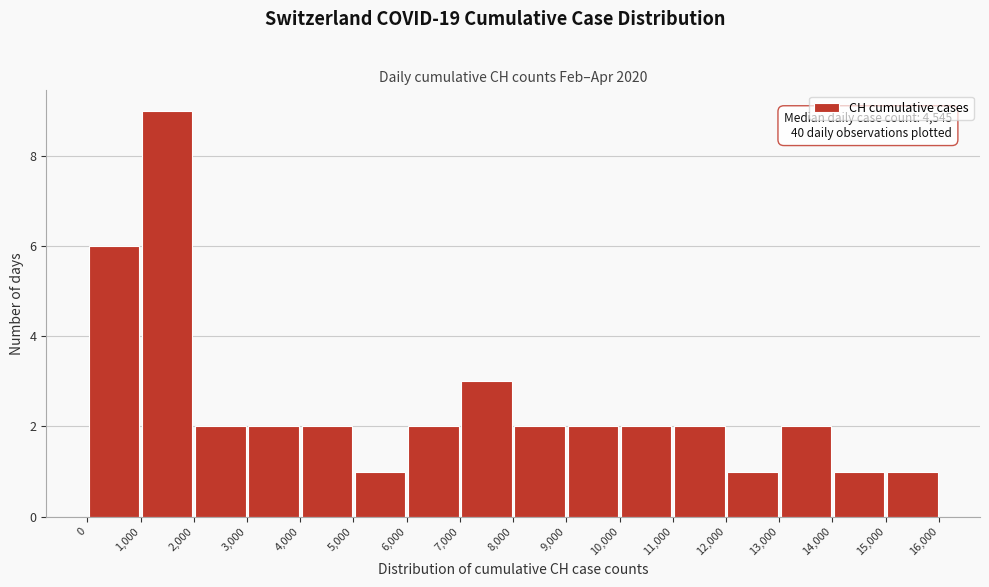

Over which range of the x-axis is the bar tallest?

1,000 to 2,000